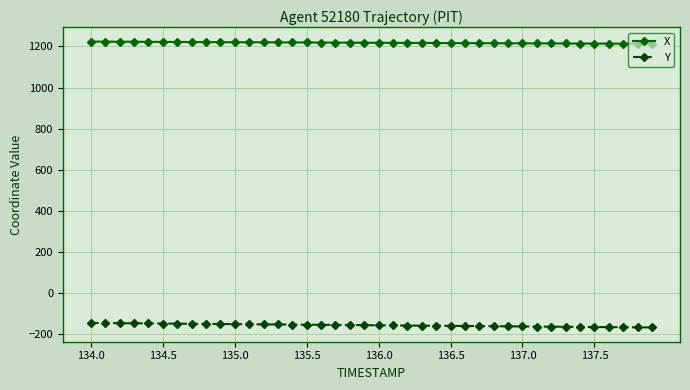

List the series in order of their peak value, lowest first.

Y, X